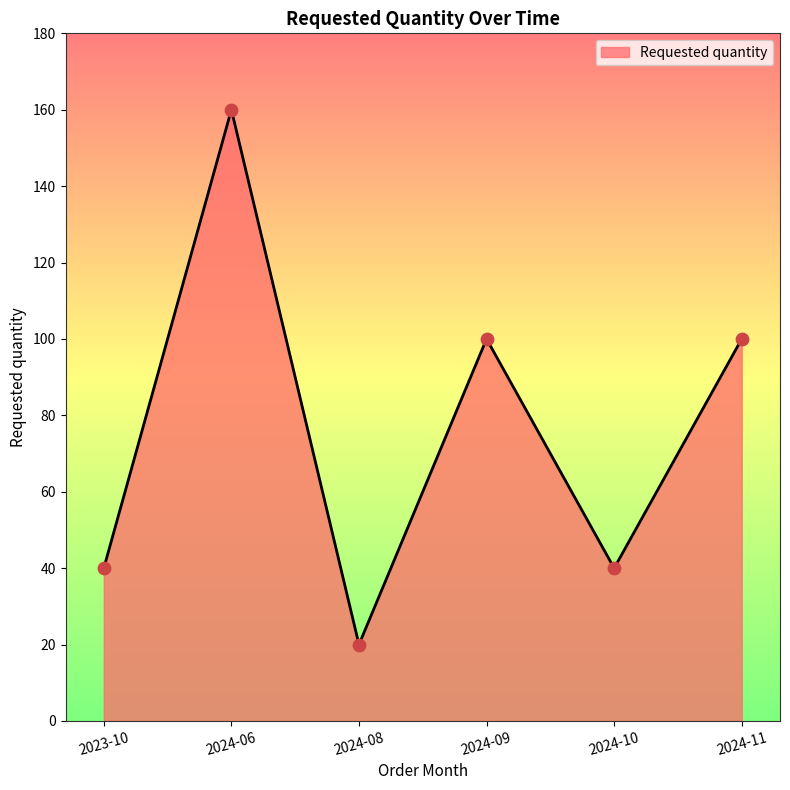

Between 2023-10 and 2024-08, which is larger?

2023-10